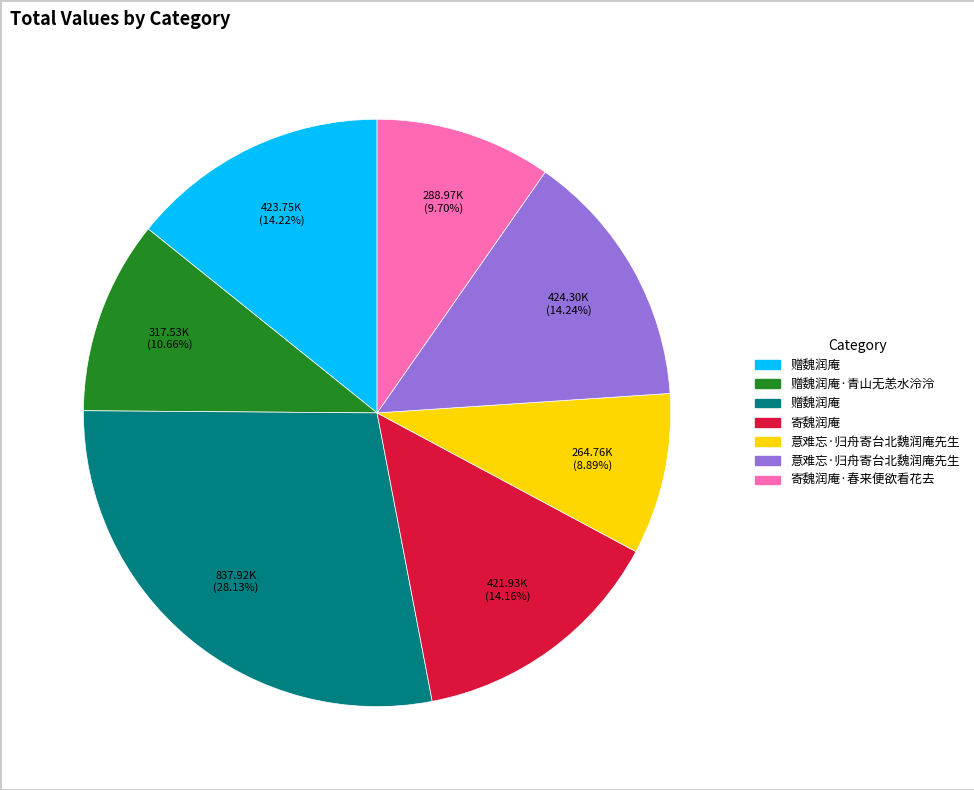

Does any single category account for the majority?

No